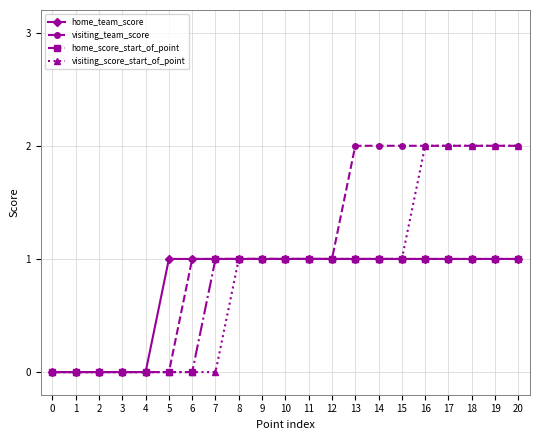

What is the difference between the highest and lowest values at 6?

1